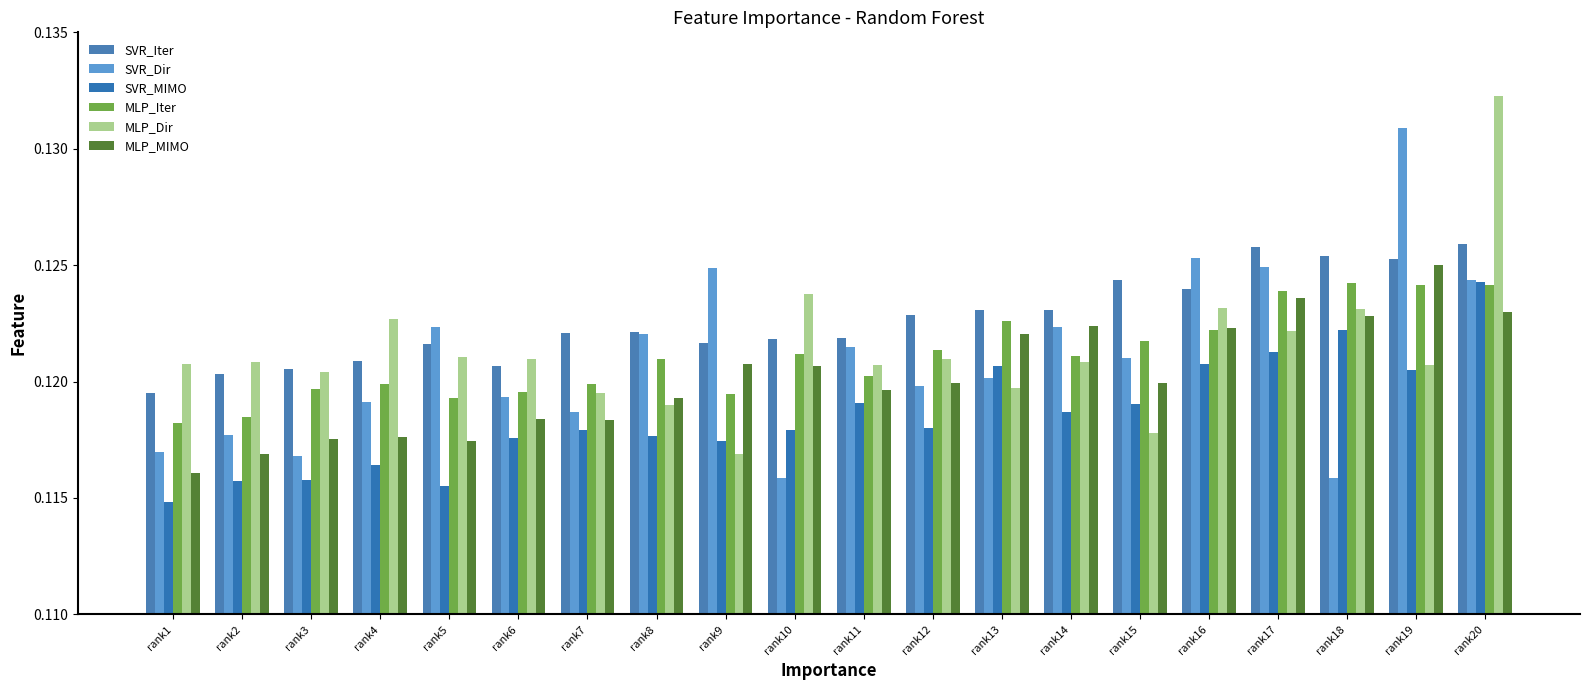

What is the greatest value displayed?

0.1